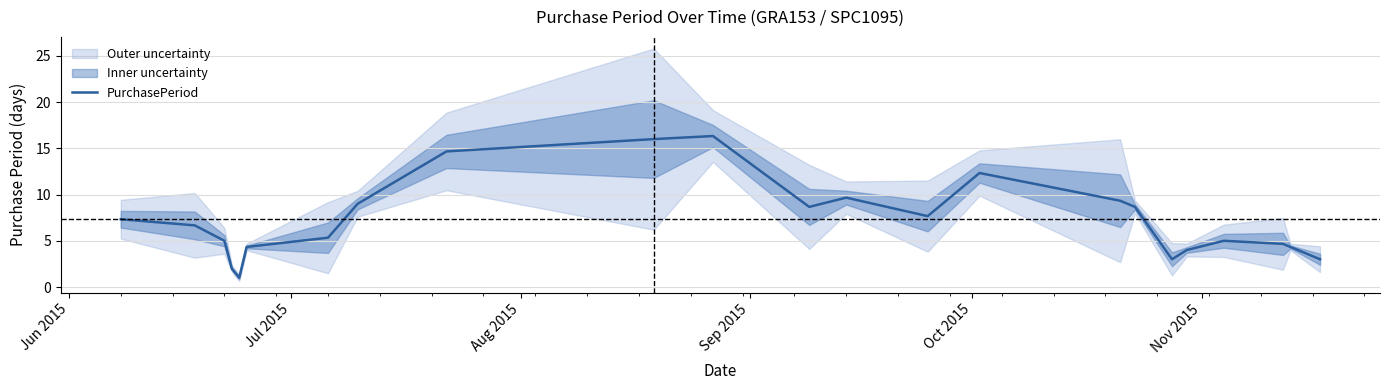

What is the maximum value for PurchasePeriod?

16.3